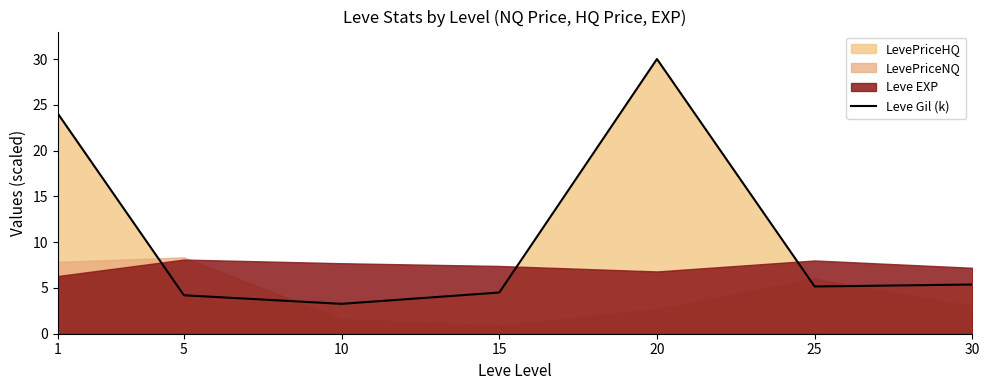

What is the sum of the values at 15 and 30?

9.9